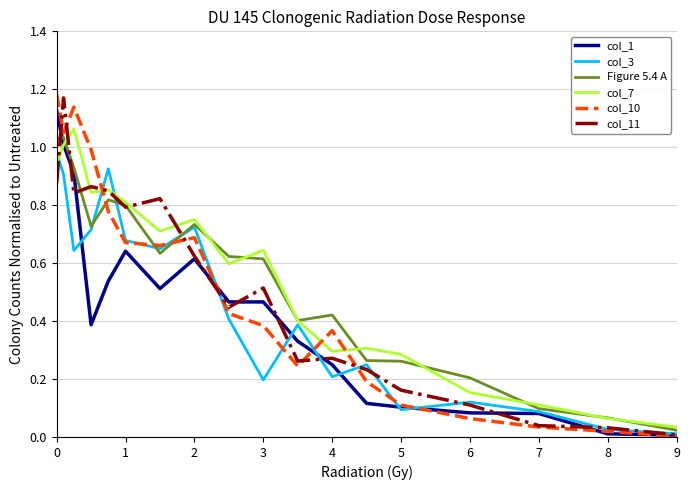

True or false: col_10 and col_1 cross at least once.

True